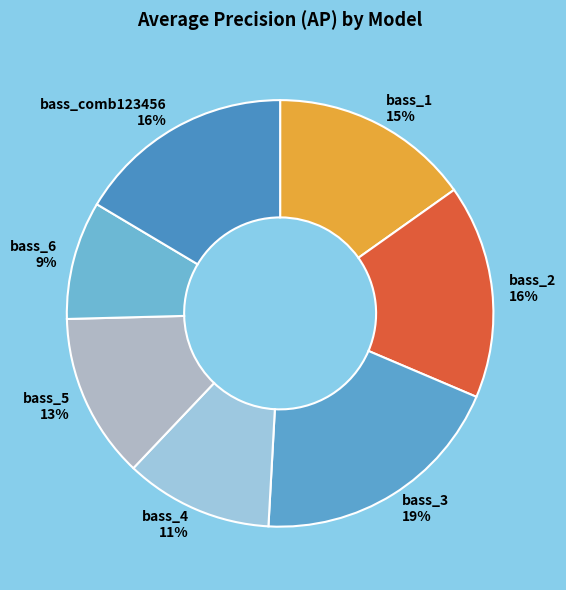

To the nearest percent, what is the combined percentage of bass_1 and bass_2?

31%